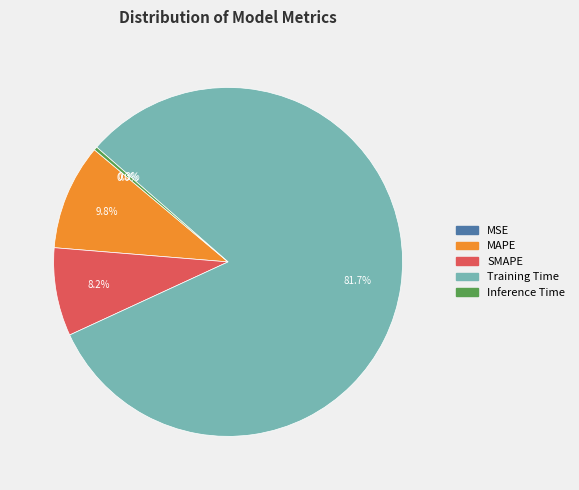

Which category has the biggest portion of the pie?

Training Time